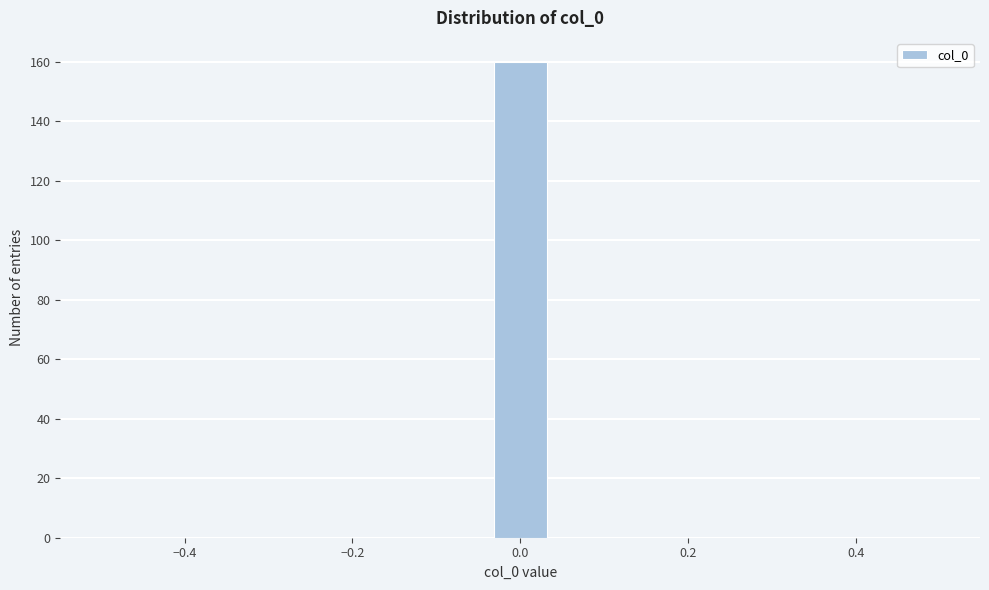

Around what value on the x-axis is the tallest bar? Give the approximate position of its centre, as read against the axis.

0.00